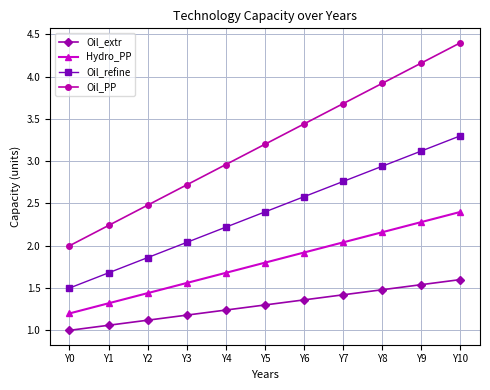

True or false: Oil_extr has a value of 2.5 at Y10.

False